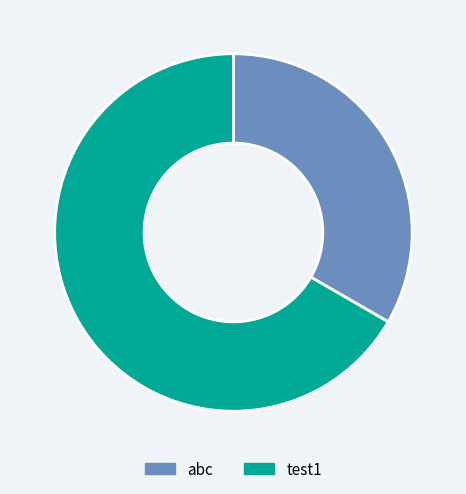

Is it true that test1 is 67% of the pie?

True